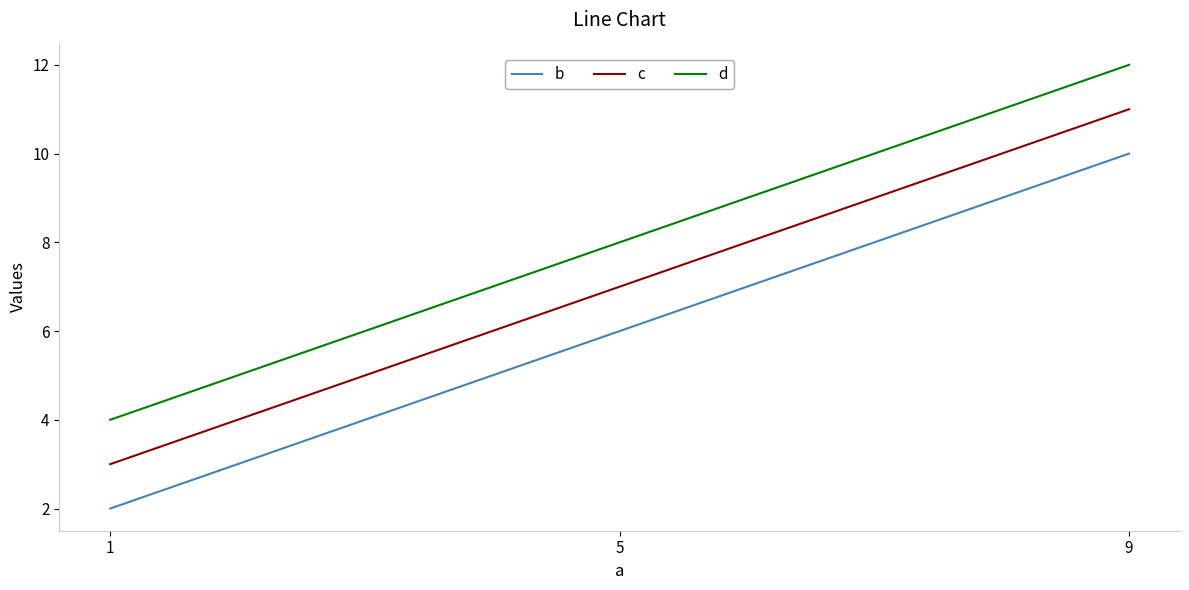

At which category is the sum across all series the highest?

9